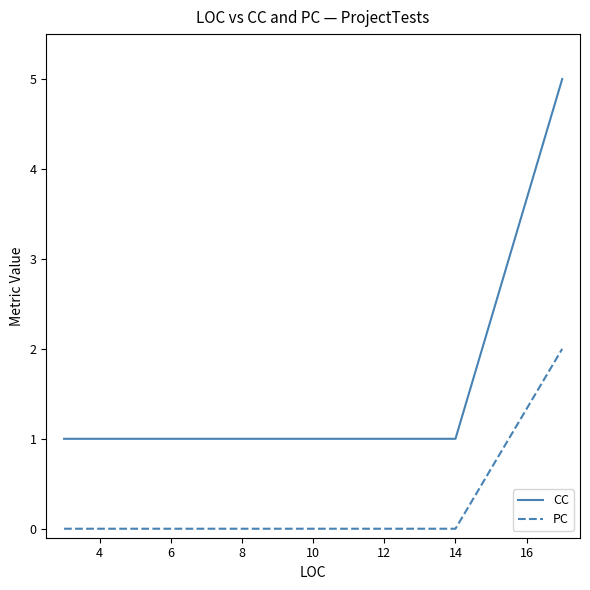

At how many categories does at least one series exceed 2?

1